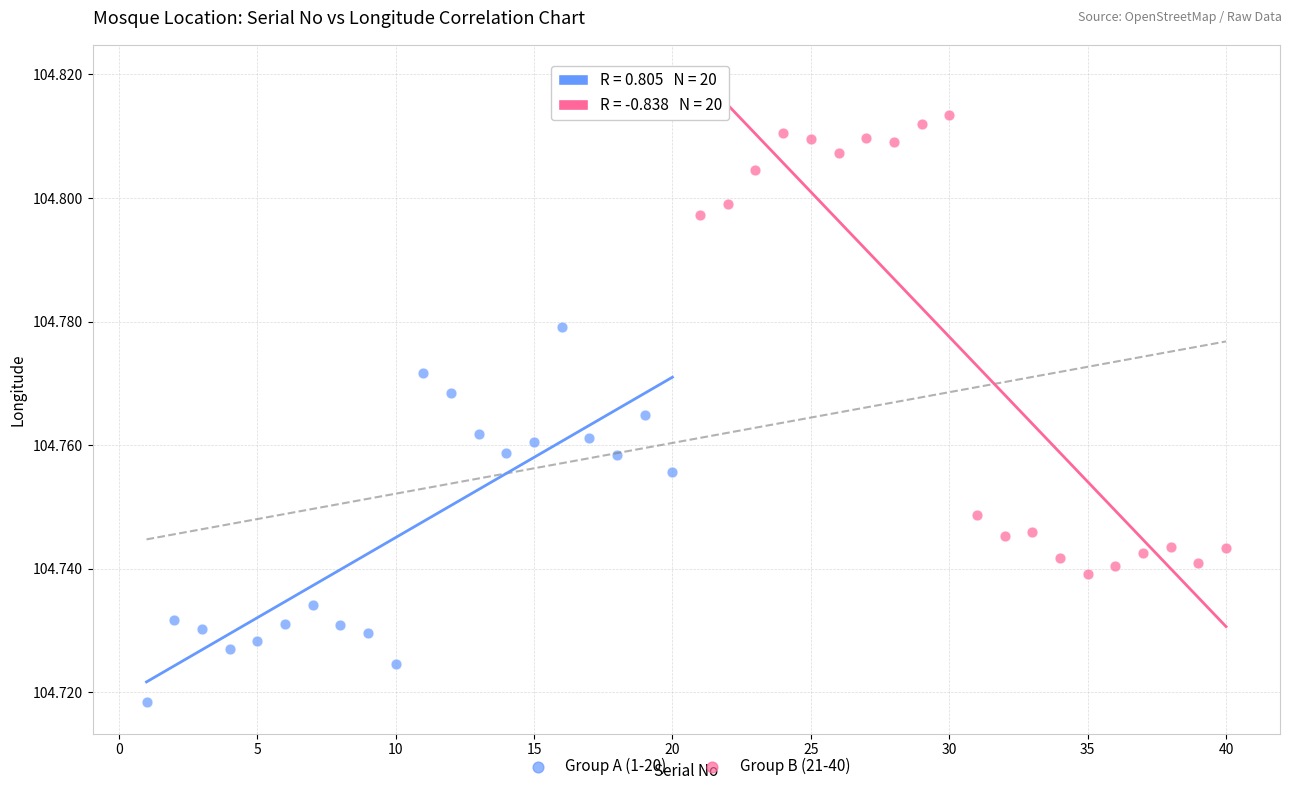

Which series has the largest Y range (max minus min)?

Group B (21-40)